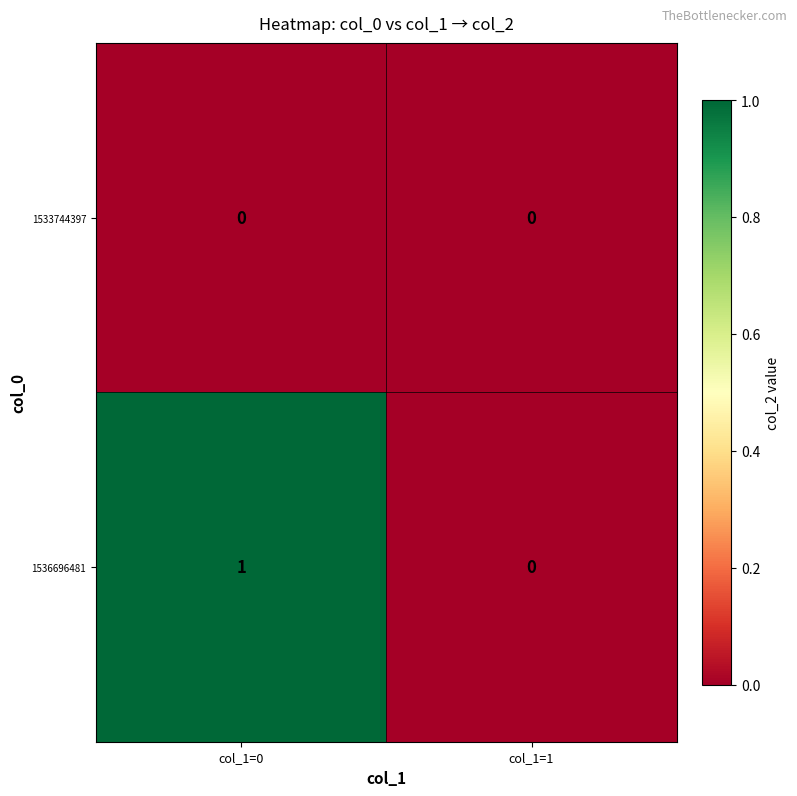

At which label is 1536696481 closest to 0?

col_1=1